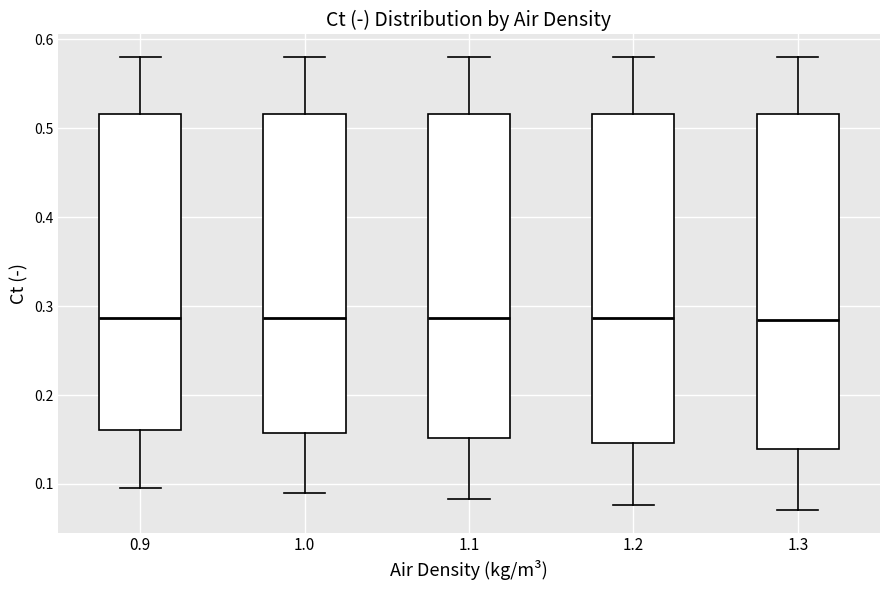

Where does the upper whisker of the box at x = 1.0 end on the y-axis? The values are not printed on the chart, so give them approximately, as read against the axis.

0.58